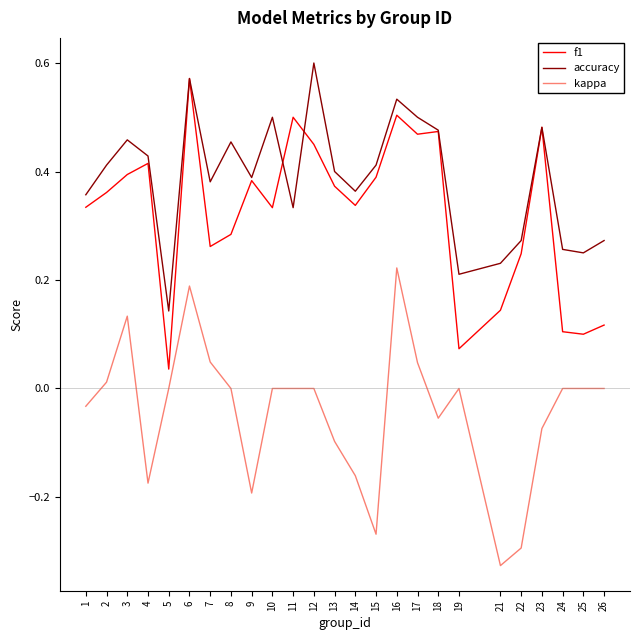

Which series has the largest total across all categories?

accuracy